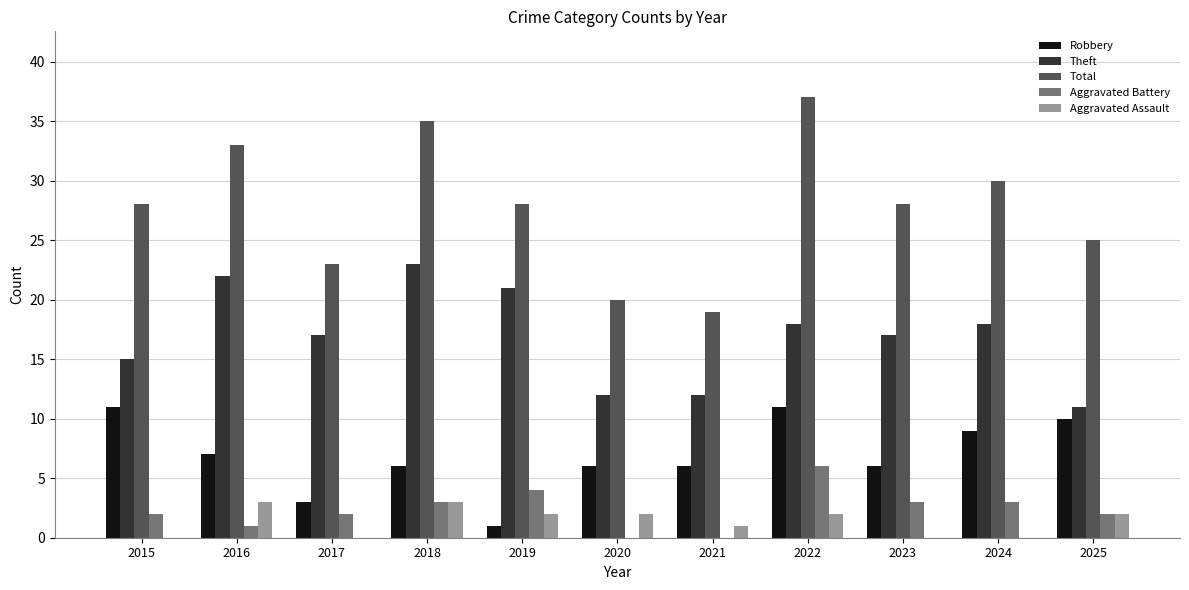

What value does the Aggravated Battery series have at 2024?

3